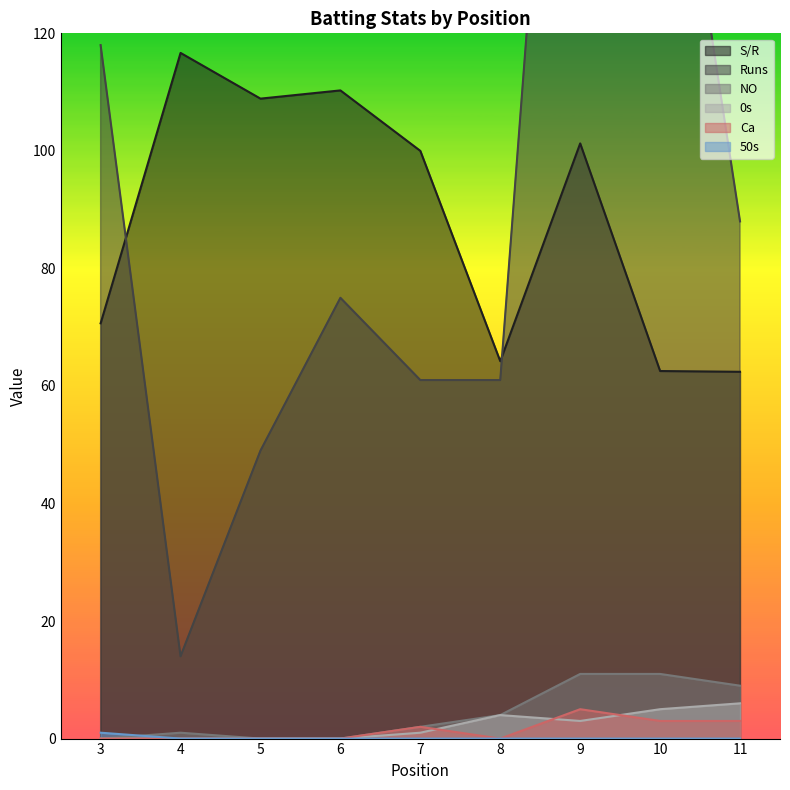

Reading left to right, extract all data points from this chart.

S/R: 70.7	116.7	108.9	110.3	100.0	64.2	101.3	62.5	62.4
Runs: 118.0	14.0	49.0	75.0	61.0	61.0	240.0	177.0	88.0
NO: 0.0	1.0	0.0	0.0	2.0	4.0	11.0	11.0	9.0
0s: 0.0	0.0	0.0	0.0	1.0	4.0	3.0	5.0	6.0
Ca: 0.0	0.0	0.0	0.0	2.0	0.0	5.0	3.0	3.0
50s: 1.0	0.0	0.0	0.0	0.0	0.0	0.0	0.0	0.0